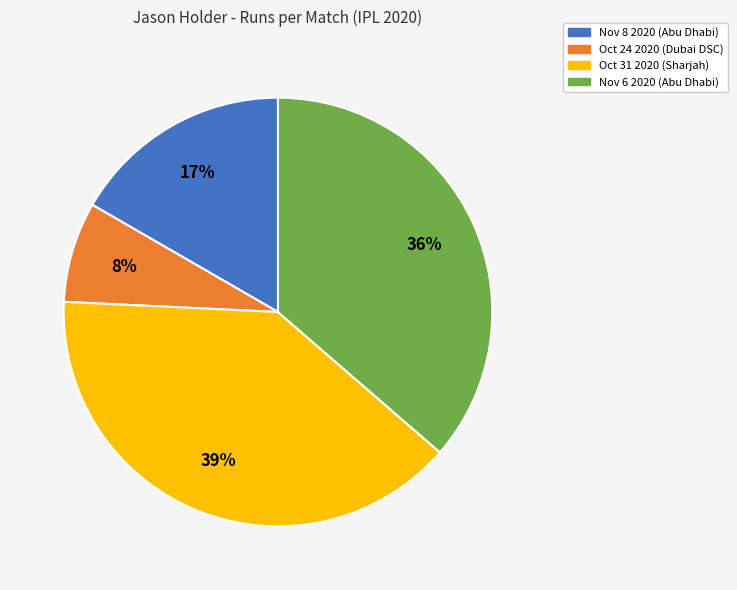

How many segments does this pie chart have?

4